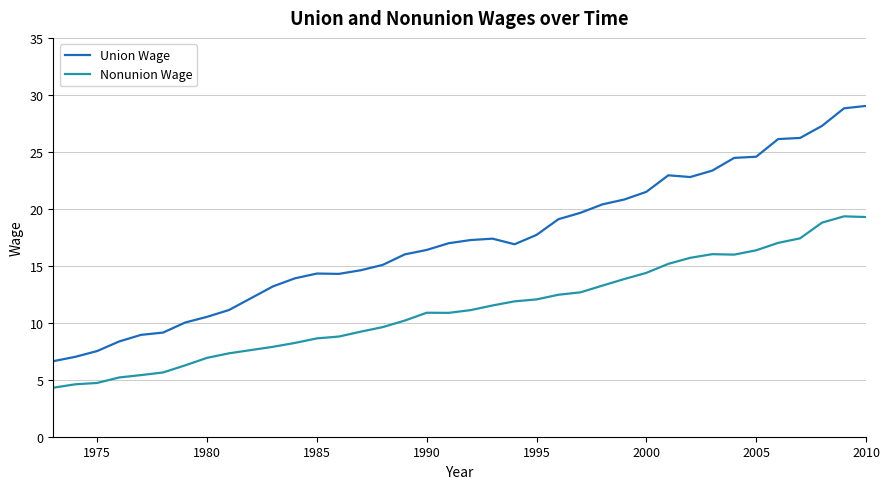

Rank the series by their average value, from highest to lowest.

Union Wage, Nonunion Wage